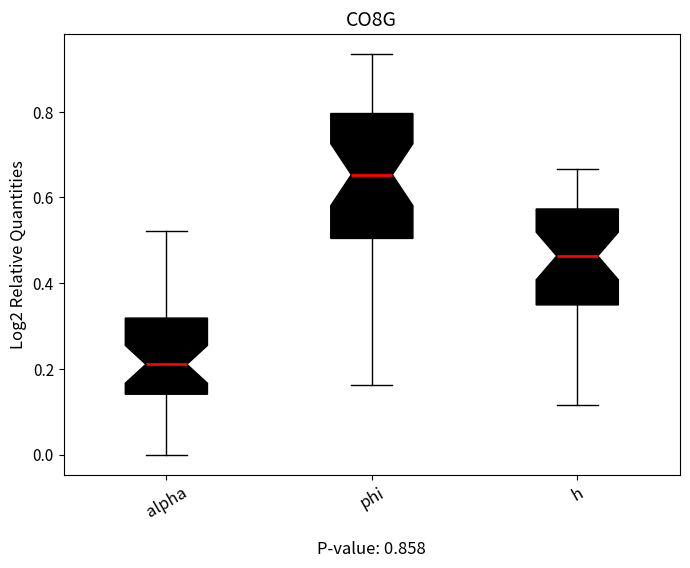

Reading left to right, read every box against the y-axis: the position of its median line, the range the box covers, and the ends of its whiskers. The values are not printed on the chart, so give them approximately, as read against the axis.

alpha: median 0.22, box 0.14 to 0.32, whiskers 0.00 to 0.52
phi: median 0.66, box 0.50 to 0.80, whiskers 0.16 to 0.94
h: median 0.46, box 0.34 to 0.58, whiskers 0.12 to 0.66